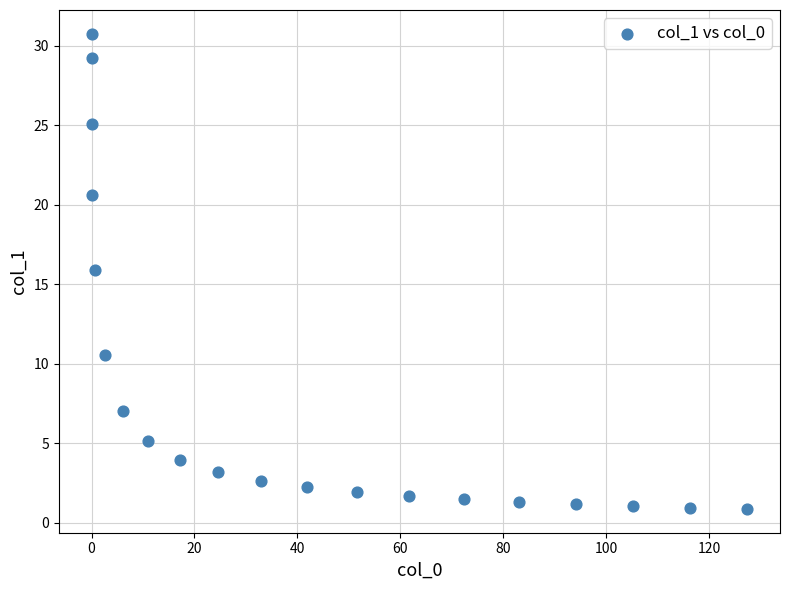

What is the range of Y values (max minus min)?

29.9